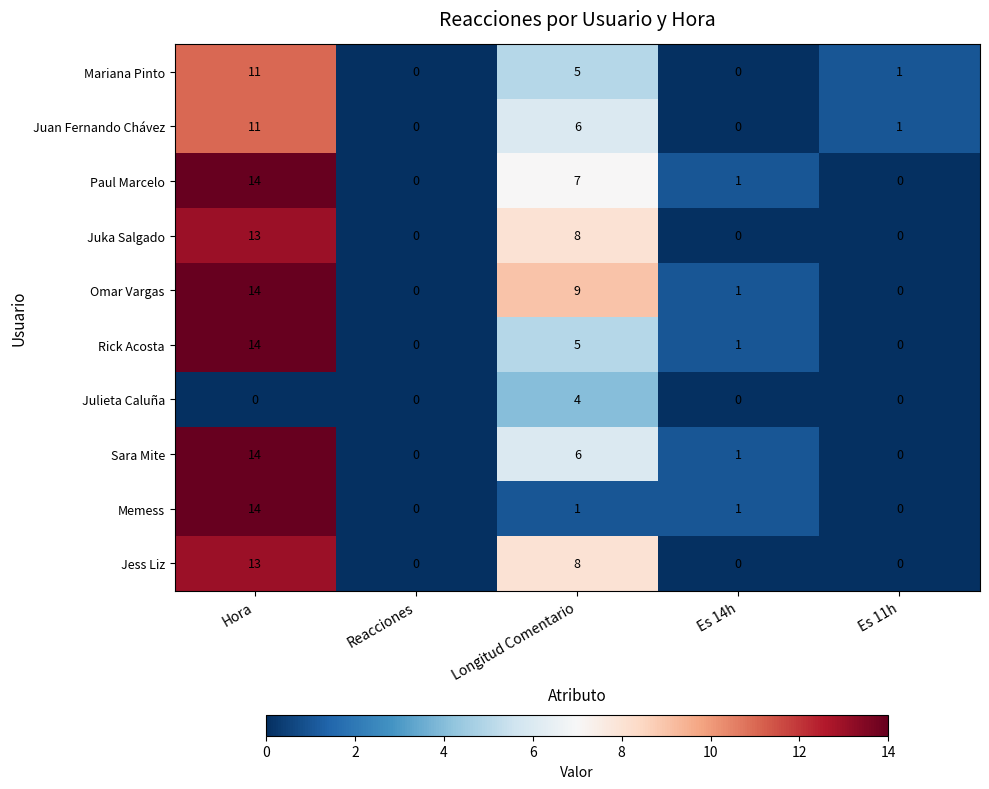

Is it true that Juan Fernando Chávez equals 0 at Es 14h?

True